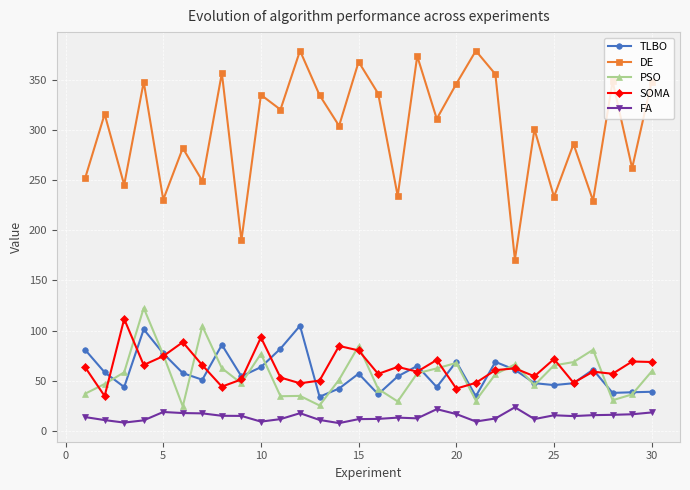

Which series has the largest range (max minus min)?

DE